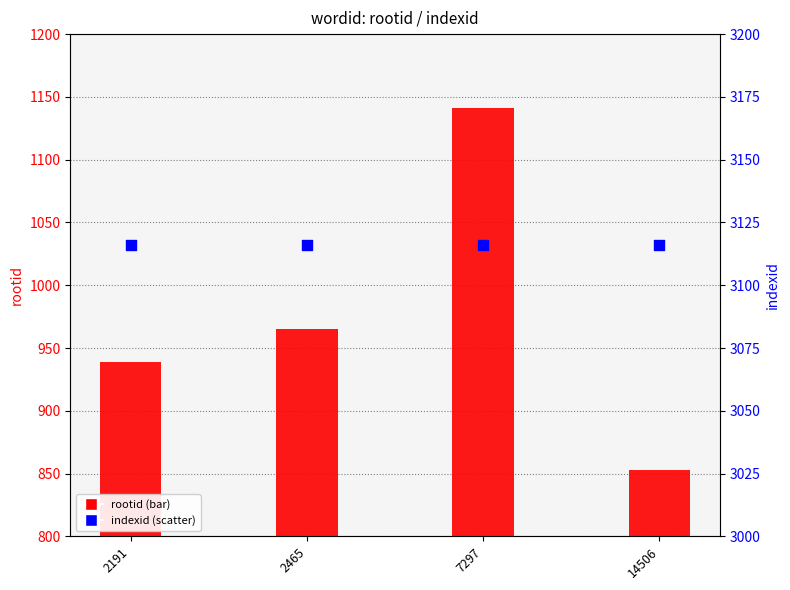

At which category is the sum across all series the highest?

7297